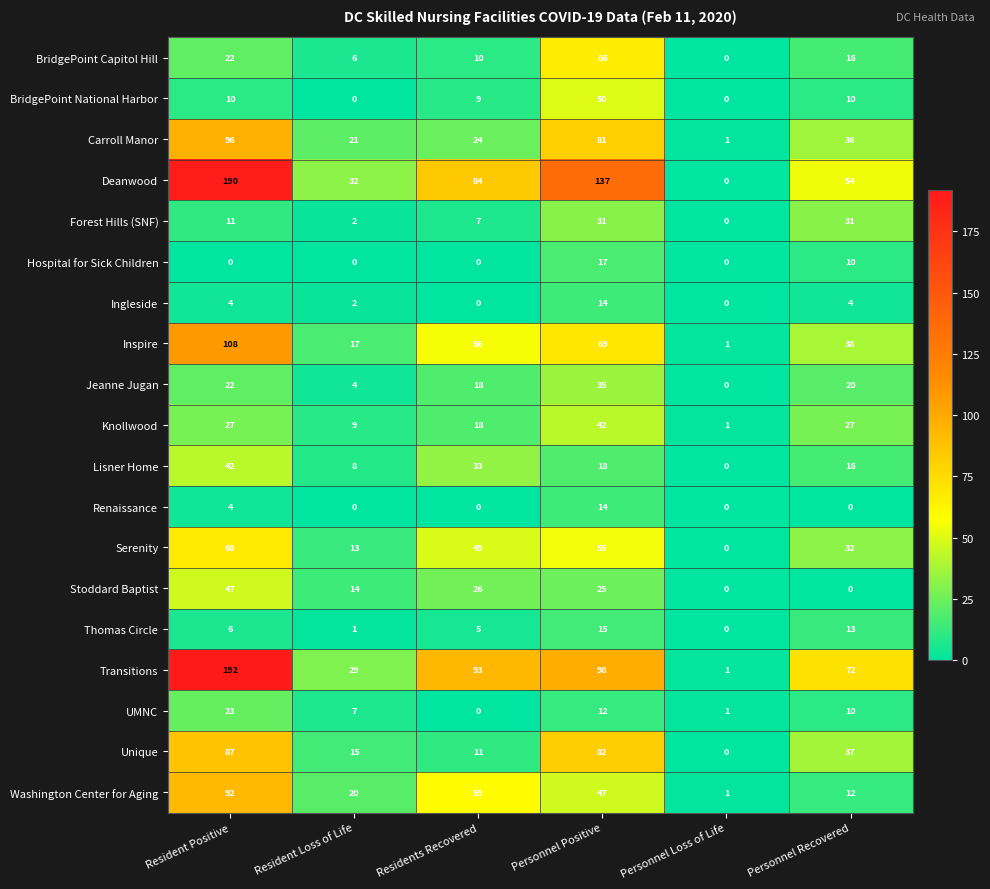

At how many categories does at least one series exceed 115?

2